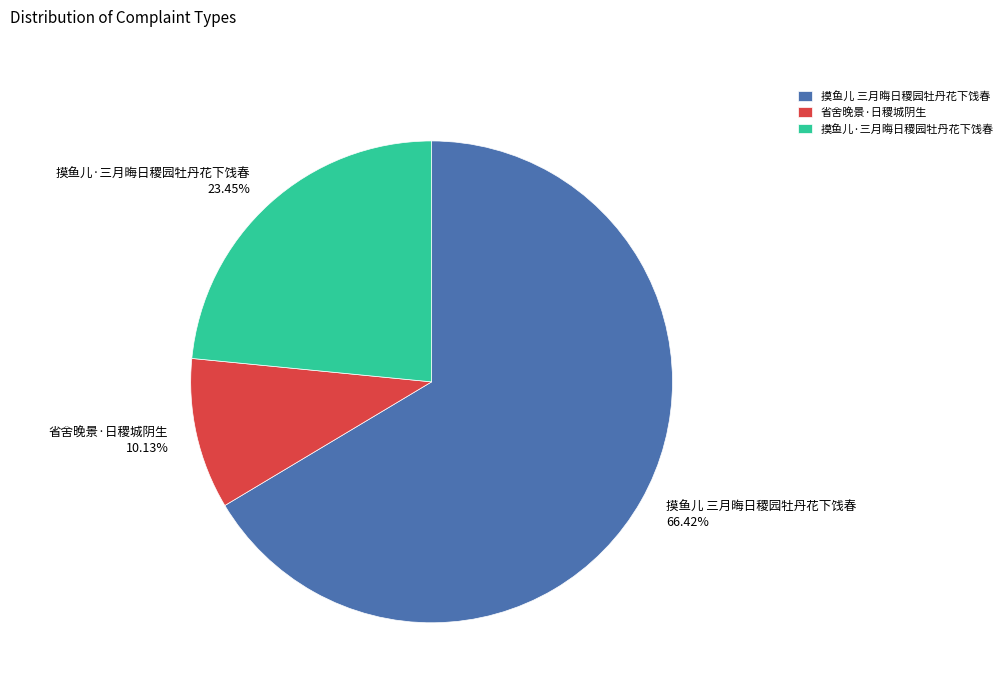

To the nearest percent, what portion does 摸鱼儿·三月晦日稷园牡丹花下饯春 represent?

23%